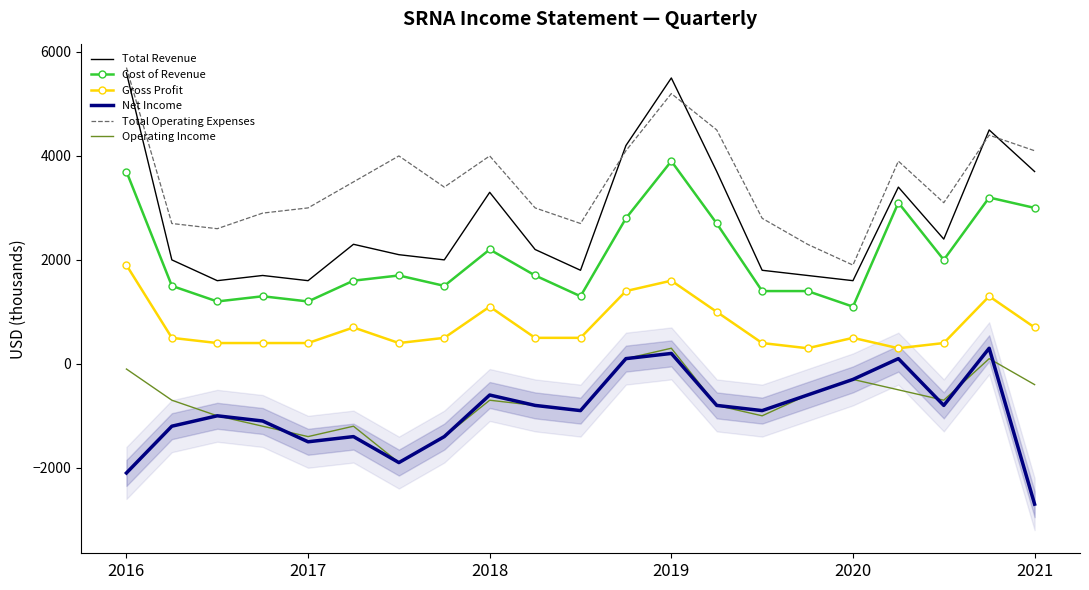

True or false: Net Income and Total Revenue cross at least once.

False